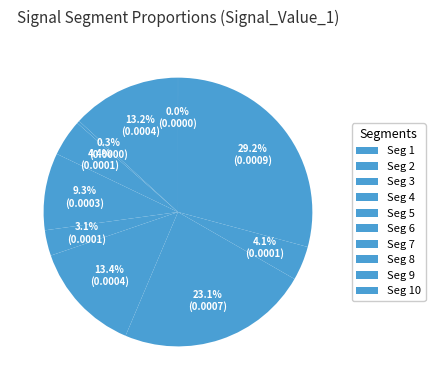

Does any single category account for the majority?

No